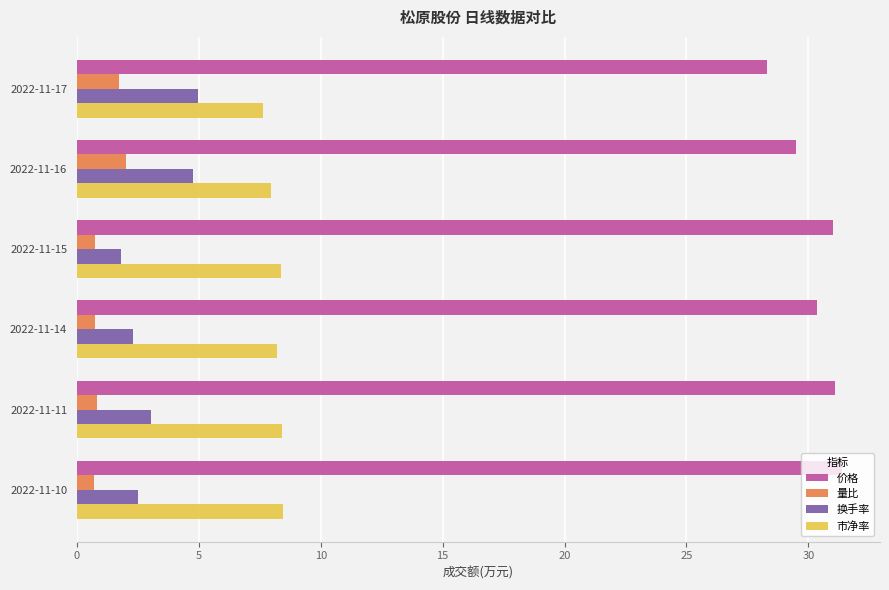

Is the value of 价格 at 2022-11-11 greater than the value of 换手率 at 2022-11-16?

Yes